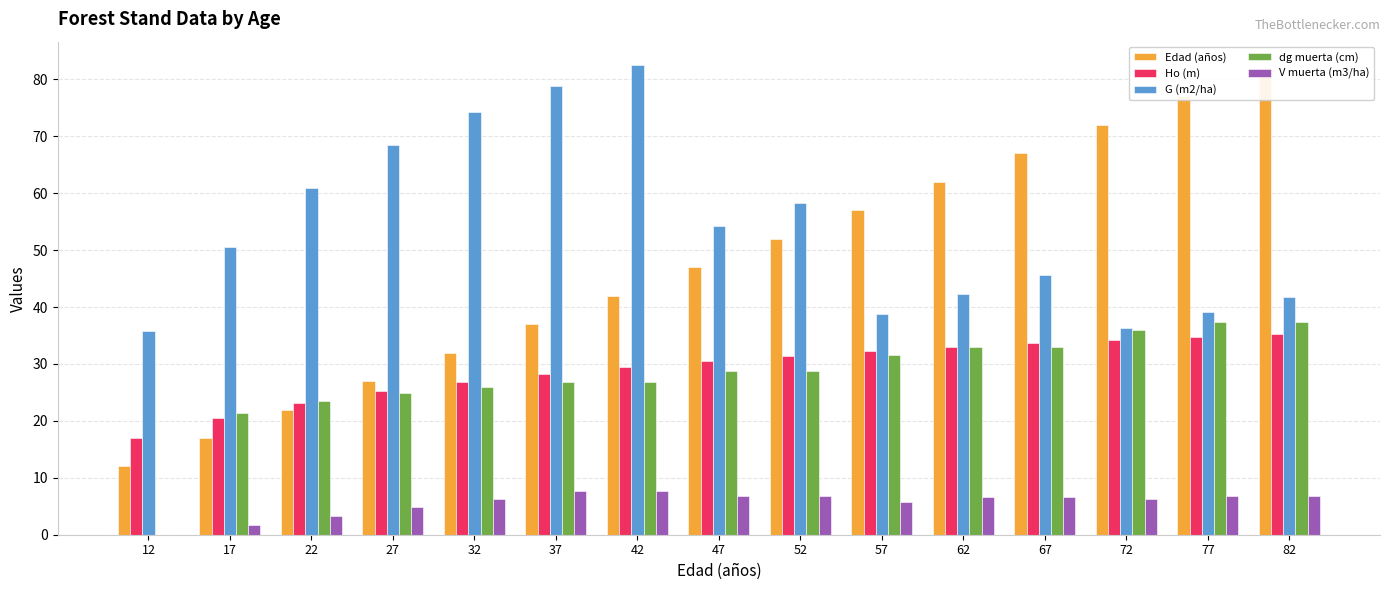

Does the chart contain stacked bars?

No